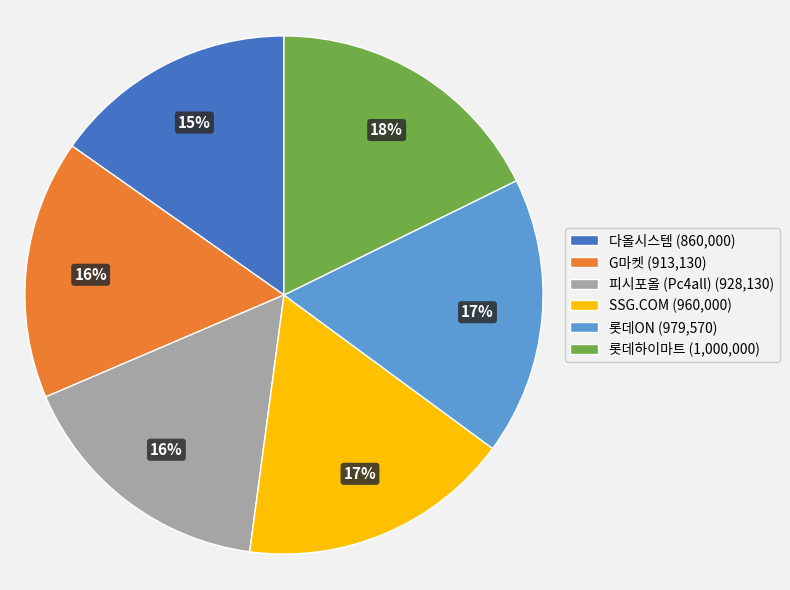

Do 롯데하이마트 and 다올시스템 together represent more than half of the pie?

No